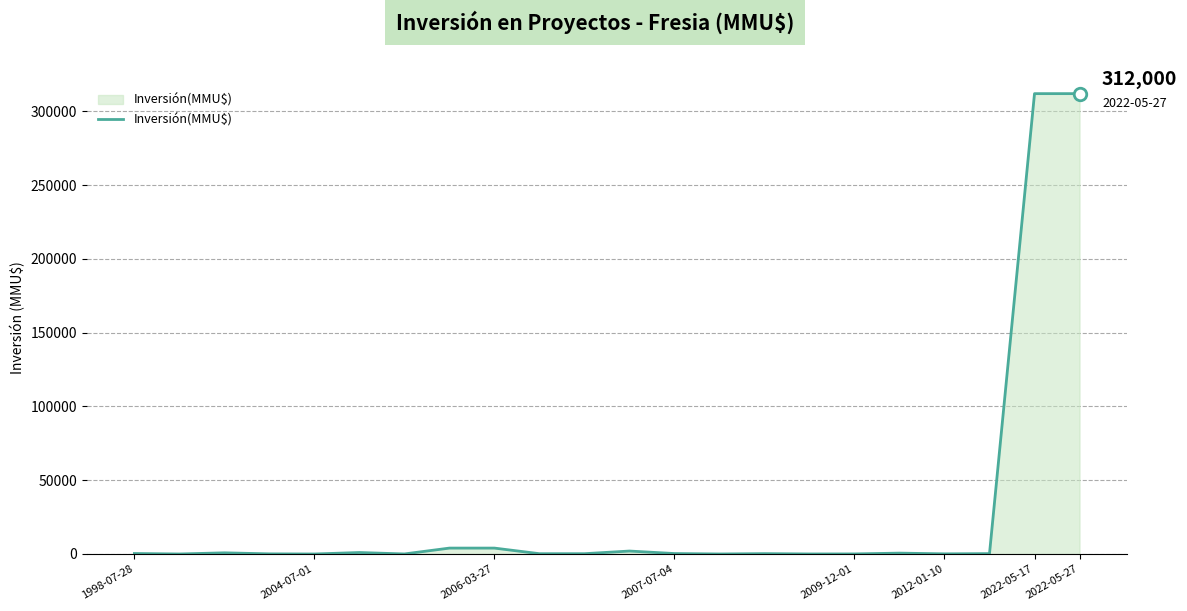

What is the difference between the maximum and minimum values?

312000